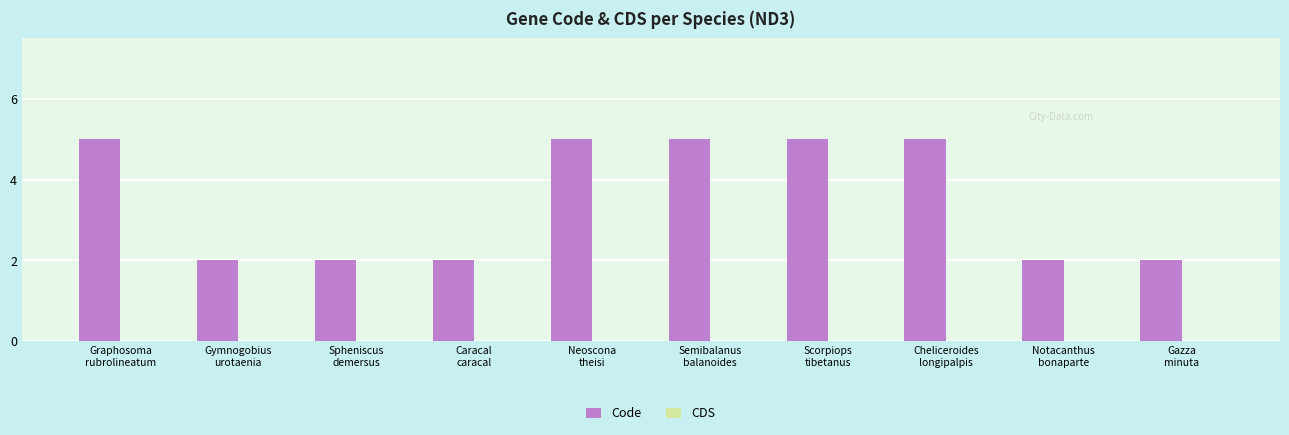

How many bars are there in total?

10